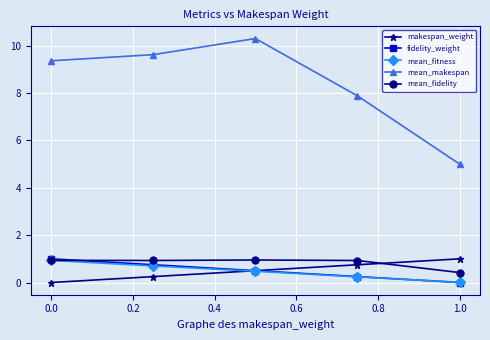

True or false: fidelity_weight and mean_makespan cross at least once.

False